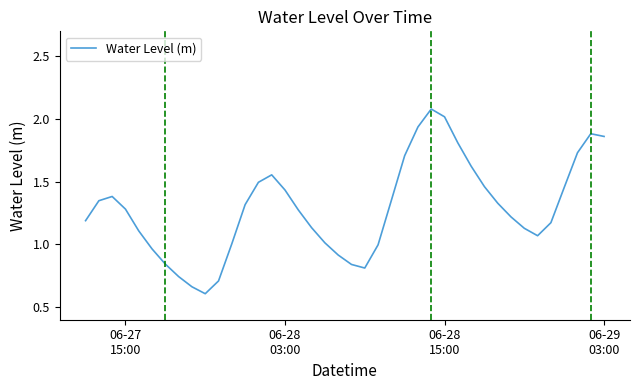

What is the minimum value shown in the chart?

0.6